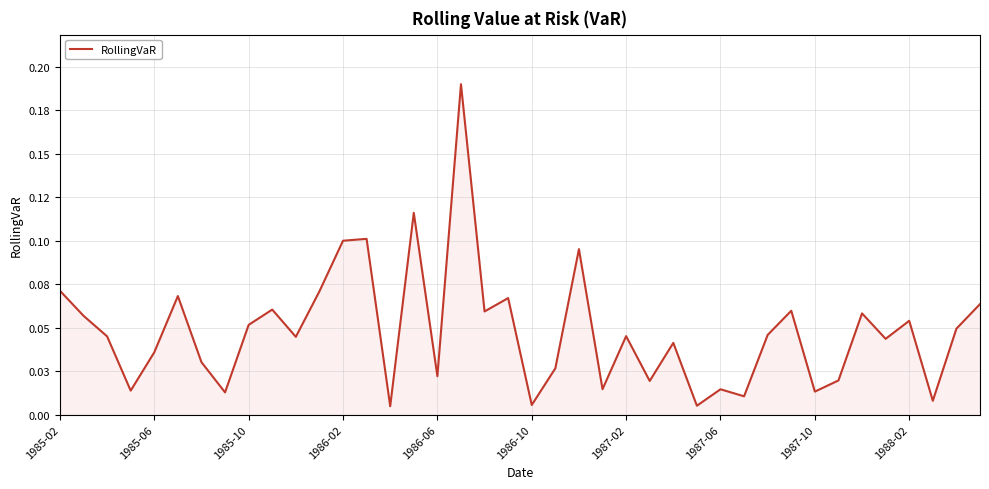

What is the value of the 14th point from the left?

0.1